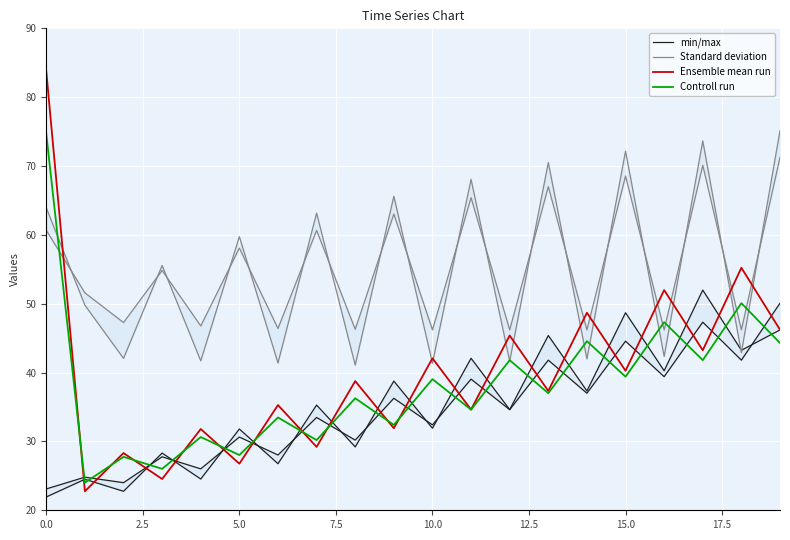

Reading left to right, what are all the values shown in this chart?

min/max: 21.9	24.5	22.8	28.3	24.5	31.8	26.8	35.3	29.2	38.8	31.9	42.1	34.6	45.4	37.3	48.7	40.3	52.0	43.2	46.2
Standard deviation: 63.9	49.8	42.1	55.6	41.7	59.7	41.4	63.2	41.1	65.6	41.4	68.1	41.7	70.5	42.0	72.2	42.3	73.7	42.9	75.1
Ensemble mean run: 83.8	22.8	28.3	24.5	31.8	26.8	35.3	29.2	38.8	31.9	42.1	34.6	45.4	37.3	48.7	40.3	52.0	43.2	55.2	46.2
Controll run: 74.7	24.0	27.8	26.0	30.6	28.0	33.5	30.2	36.3	32.4	39.0	34.6	41.8	37.0	44.6	39.4	47.3	41.8	50.1	44.3